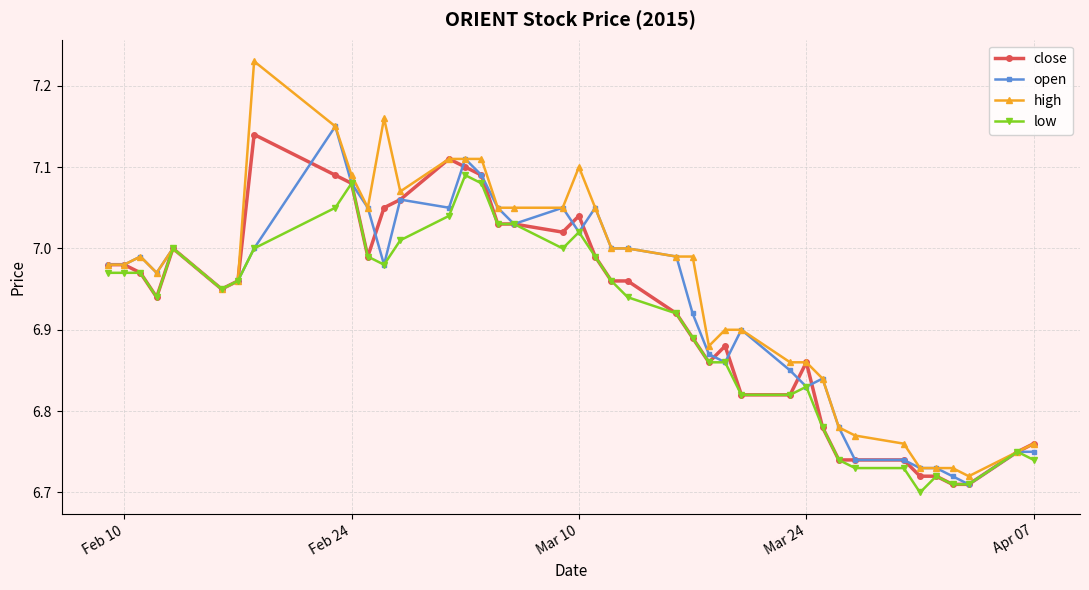

At how many categories does at least one series exceed 6?

40